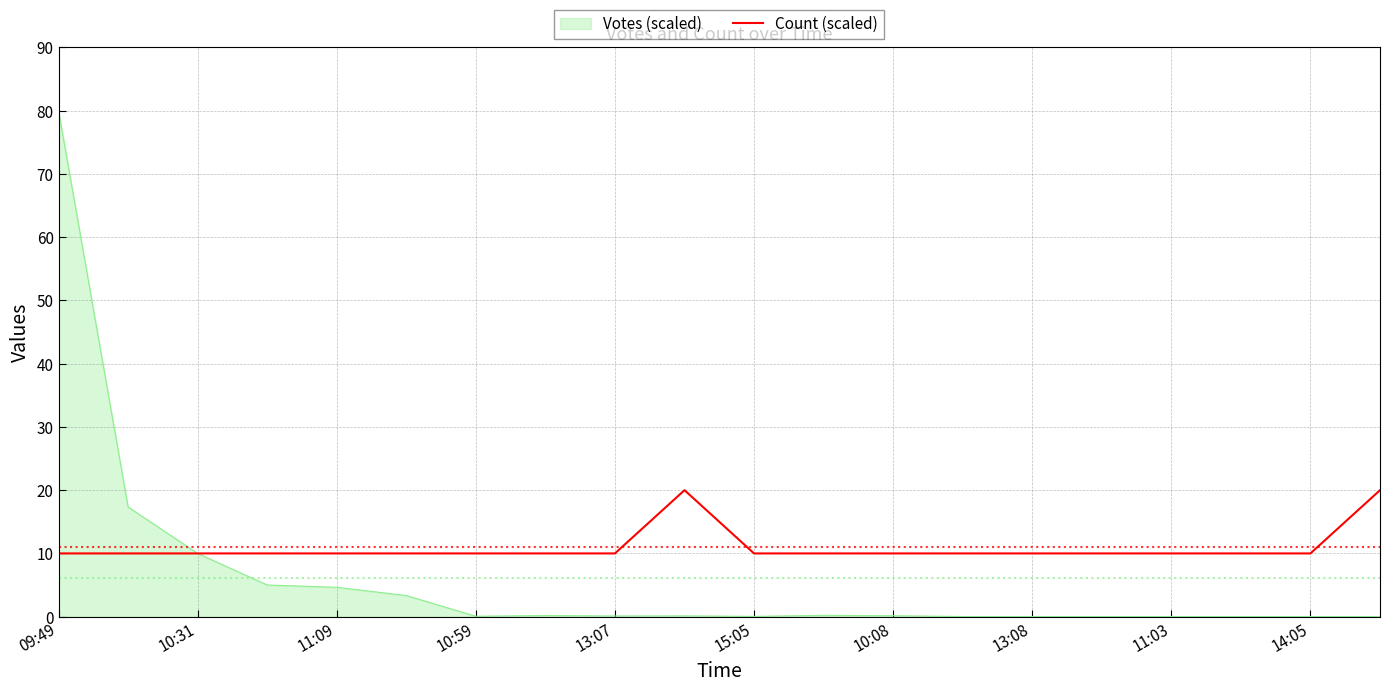

What is the maximum value for Count (scaled)?

20.0